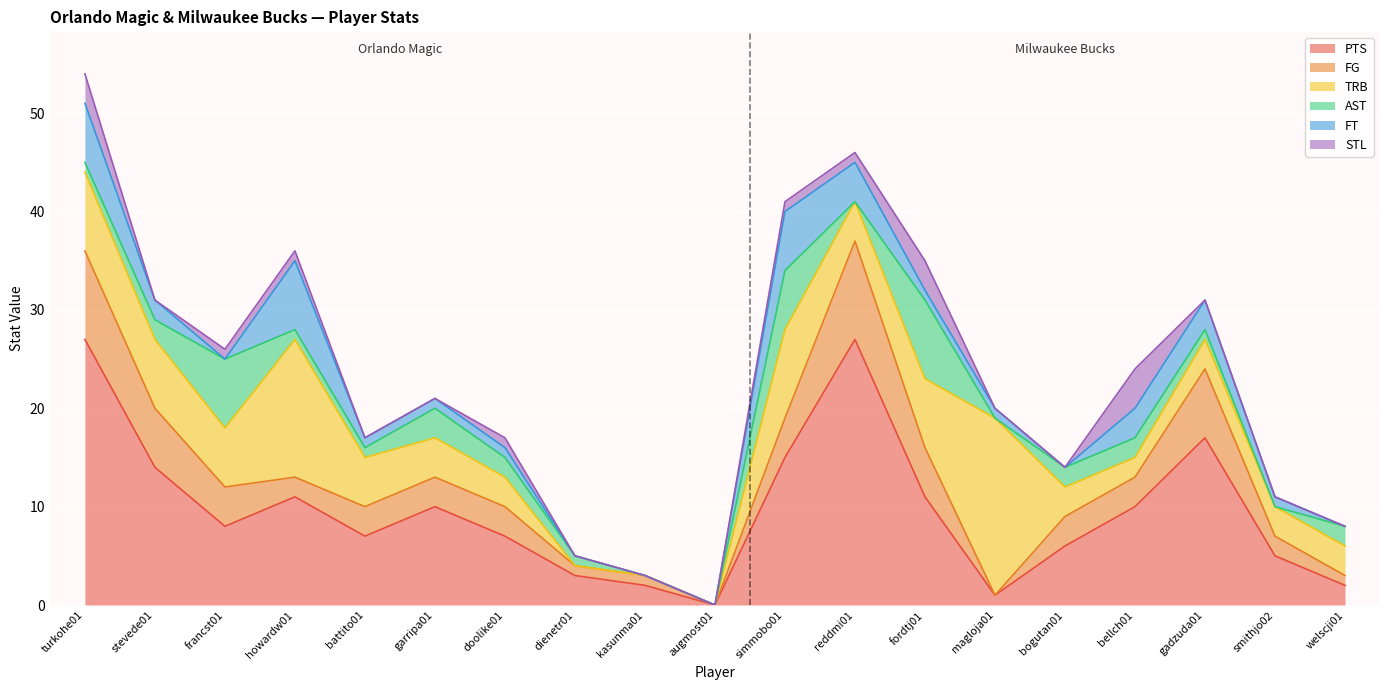

What is the difference between the maximum and minimum values in the FT series?

7